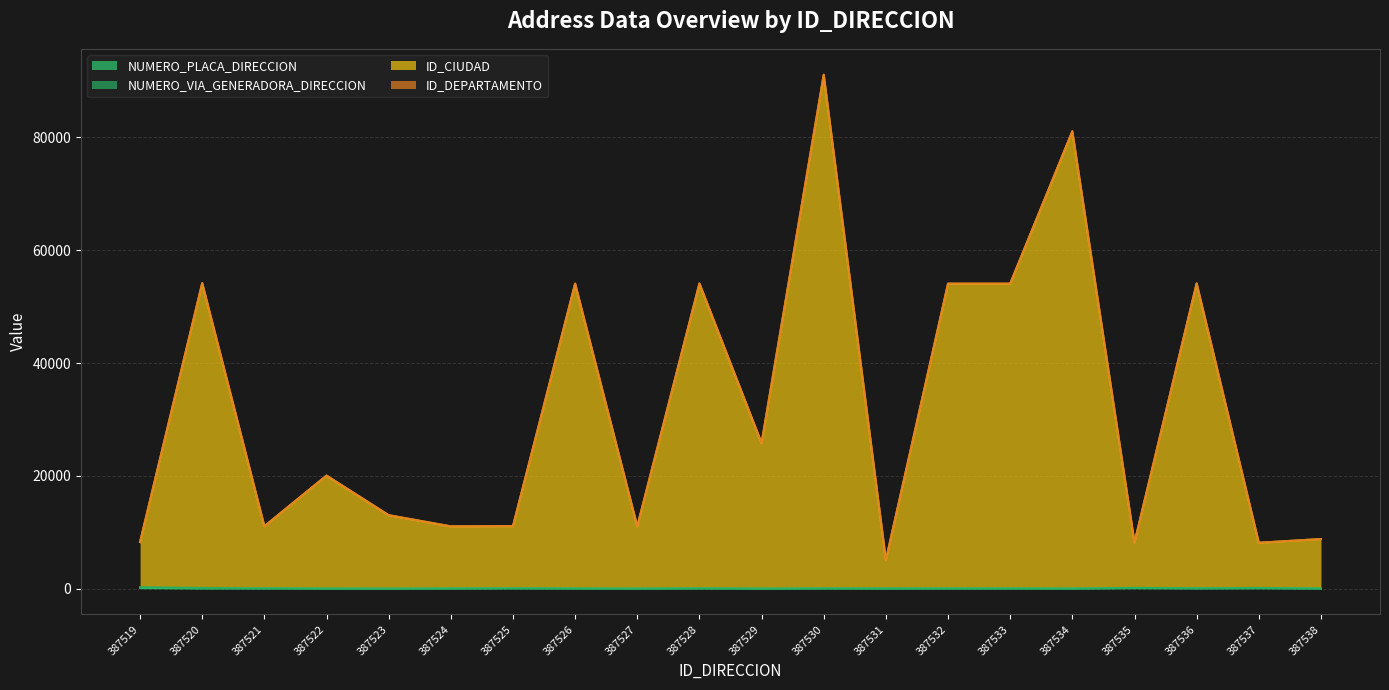

At how many categories does at least one series exceed 3993?

20